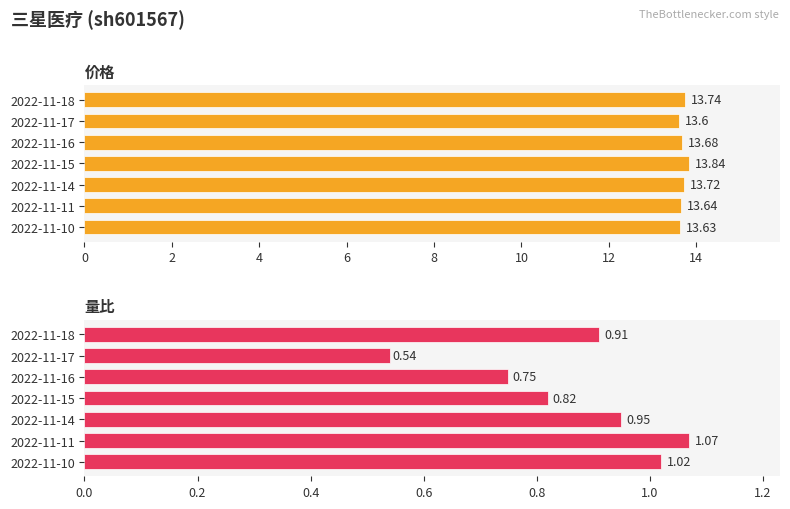

Is the value of 量比 at 2022-11-18 greater than the value of 价格 at 2022-11-10?

No